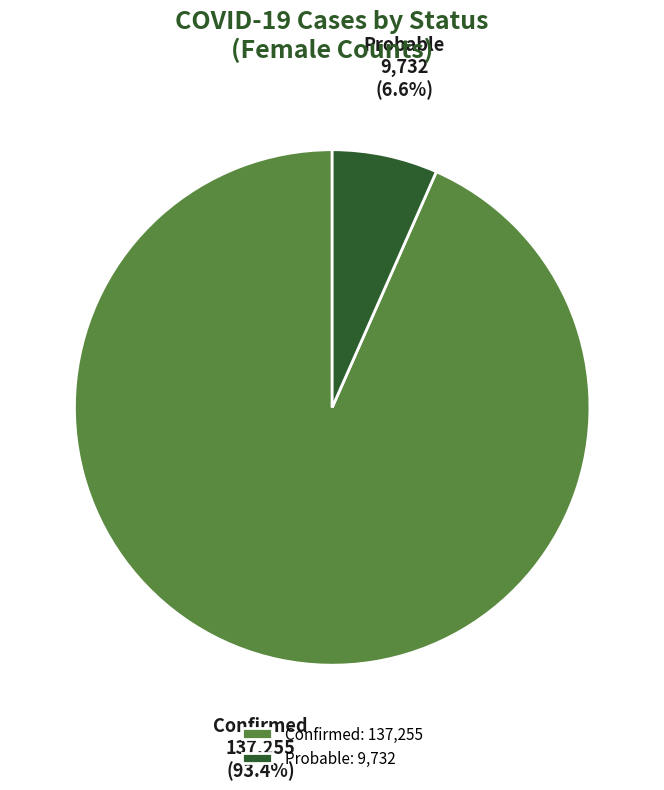

Between Confirmed and Probable, which is larger?

Confirmed